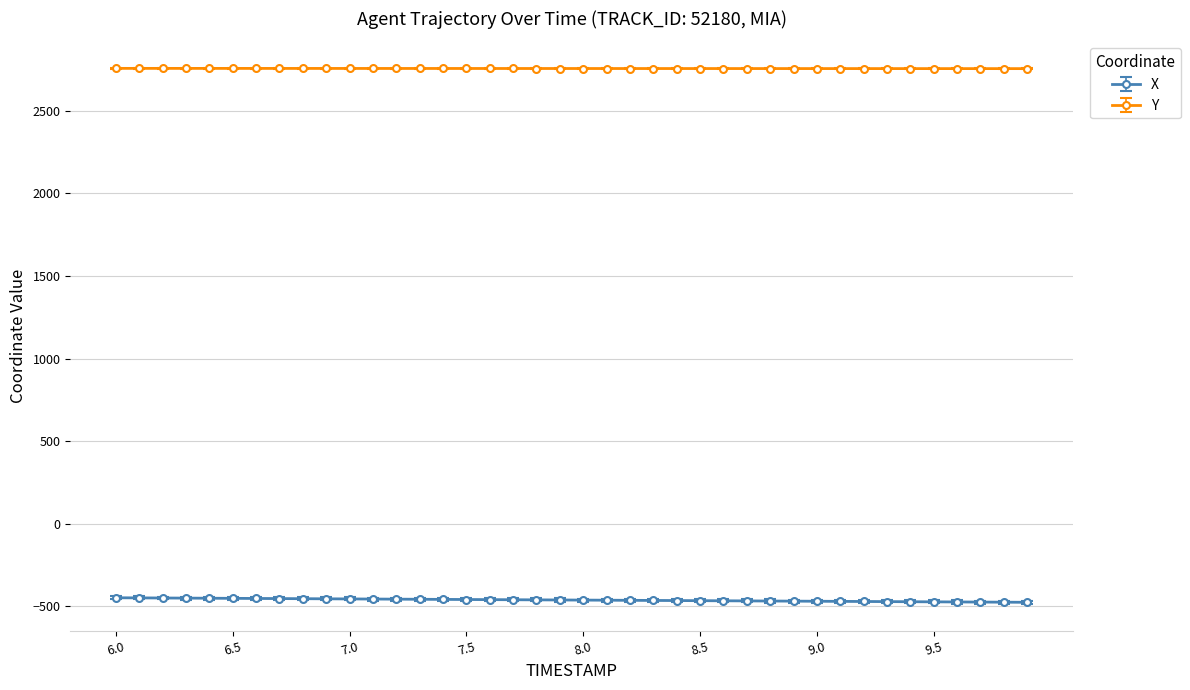

What is the highest value of the X series?

-449.2